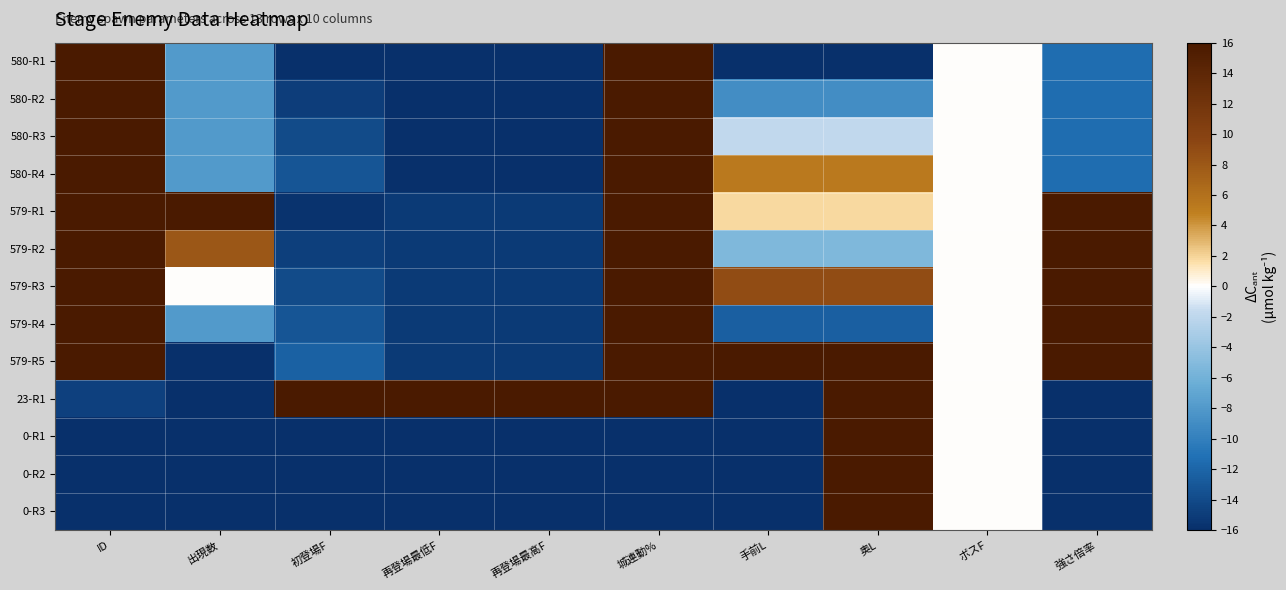

What is the difference between the highest and lowest values at ID?

32.0